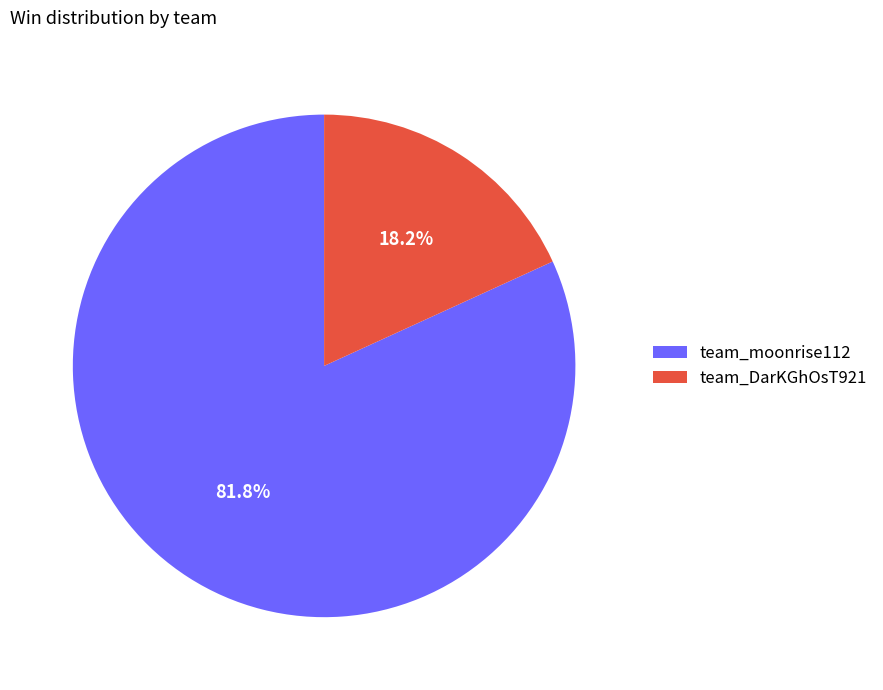

Which has a higher value, team_DarKGhOsT921 or team_moonrise112?

team_moonrise112